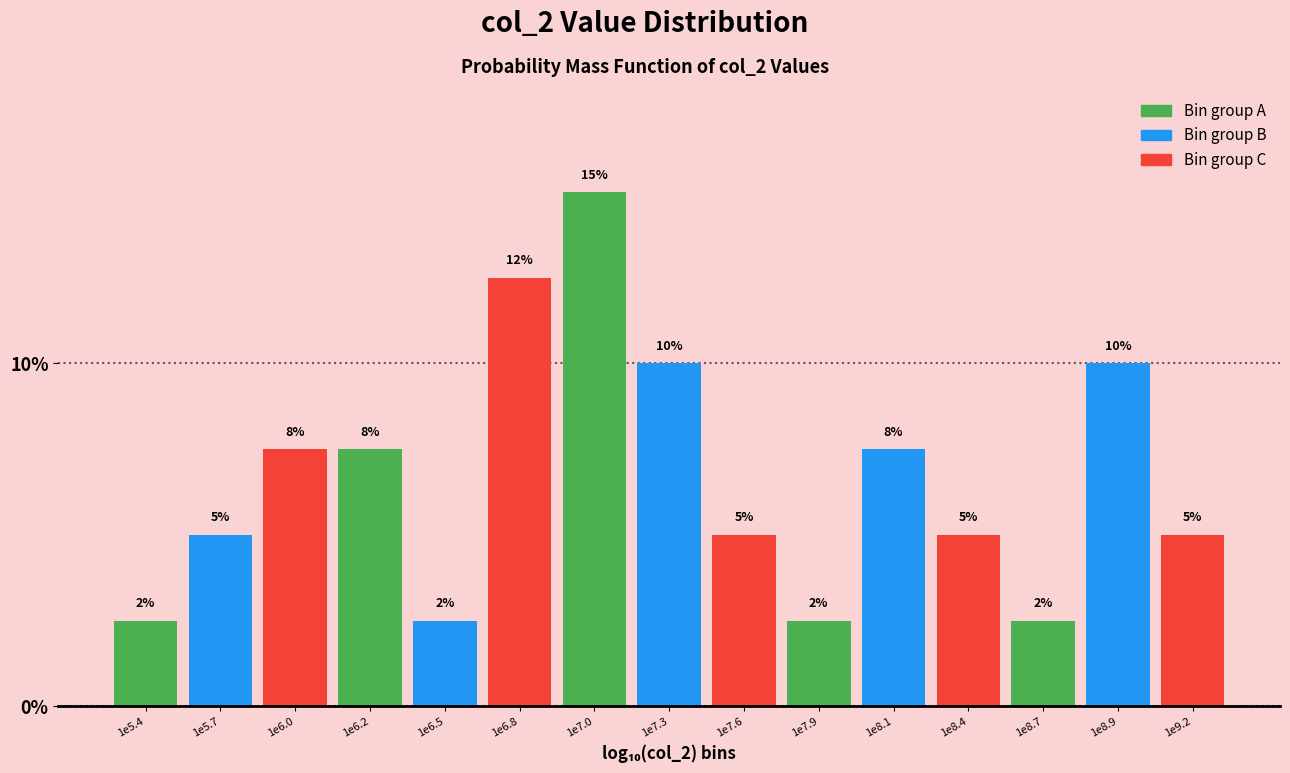

How many bars are there in total?

15